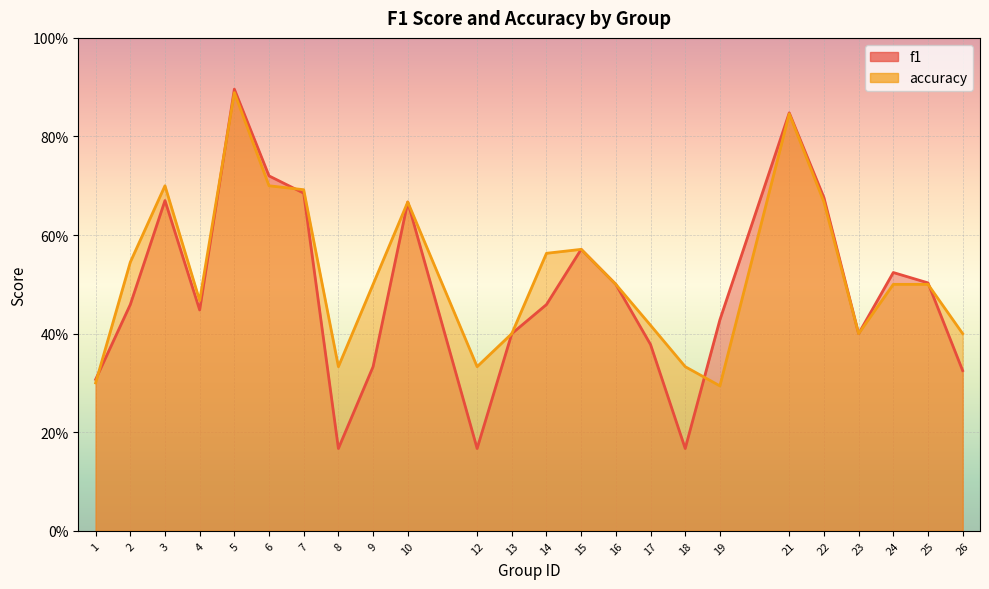

What is the difference between the accuracy values at 1 and 3?

0.4